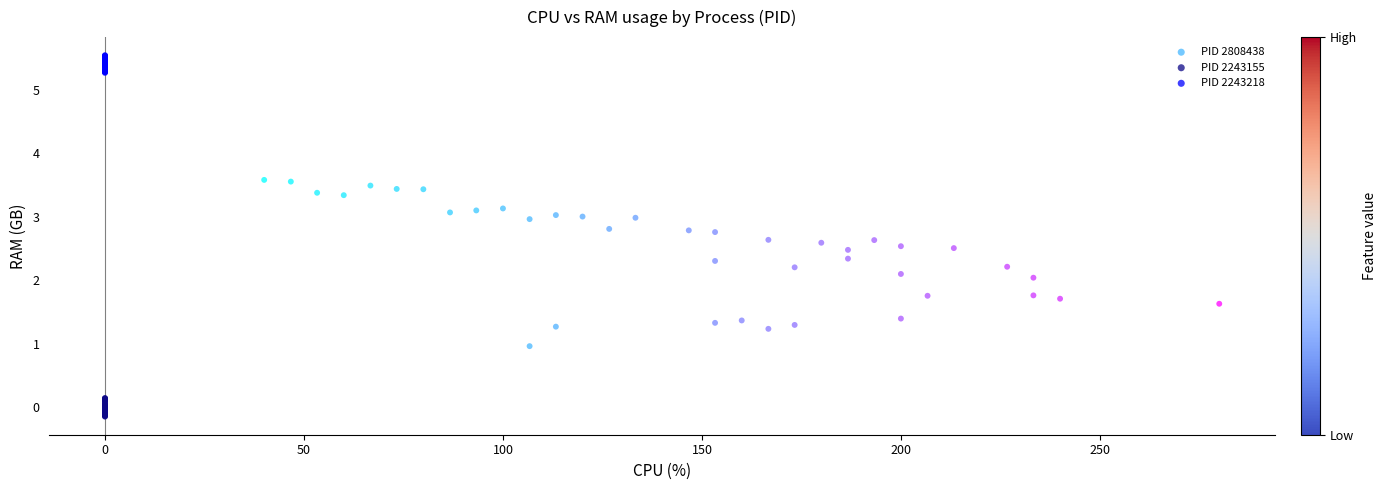

Which series contains the highest Y value?

PID 2243218